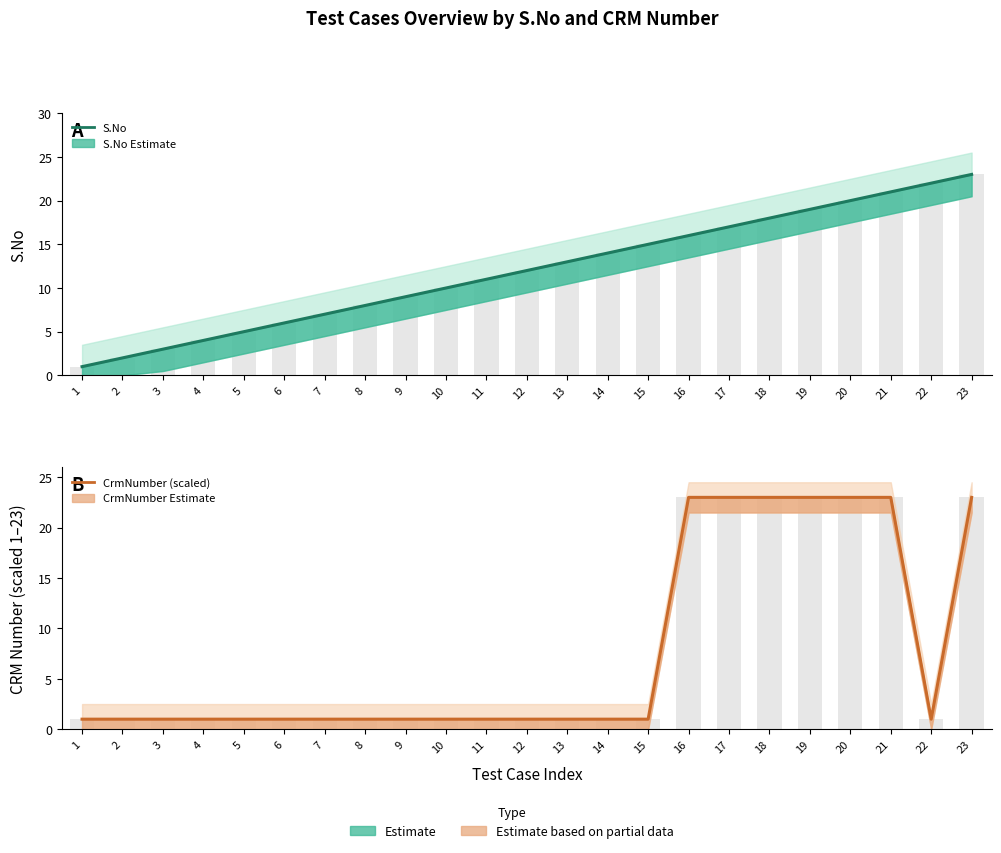

How many bars are there in total?

46